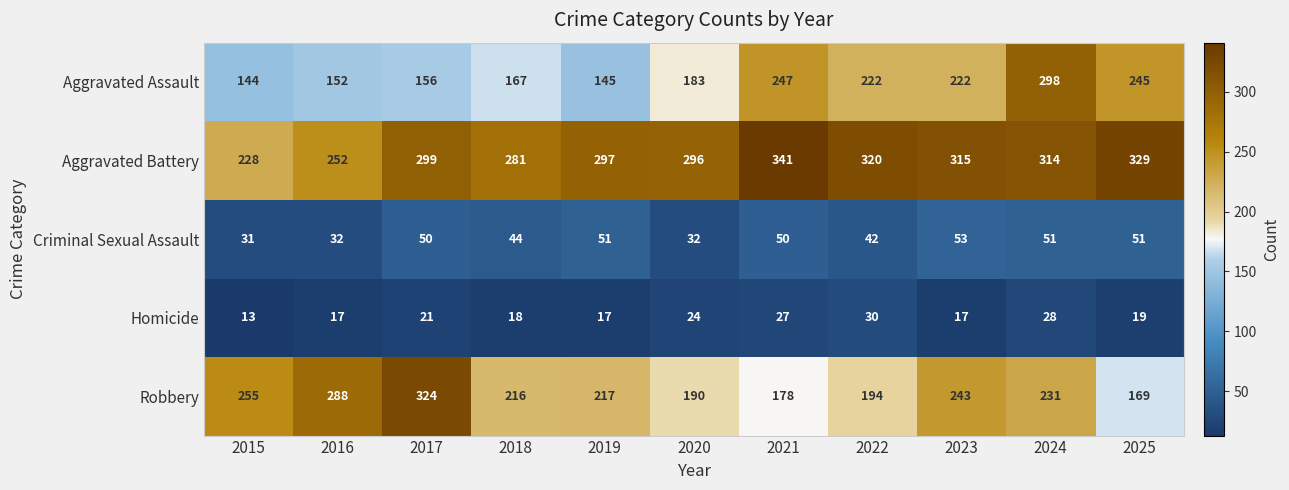

Where is Homicide nearest to the value 21?

2017